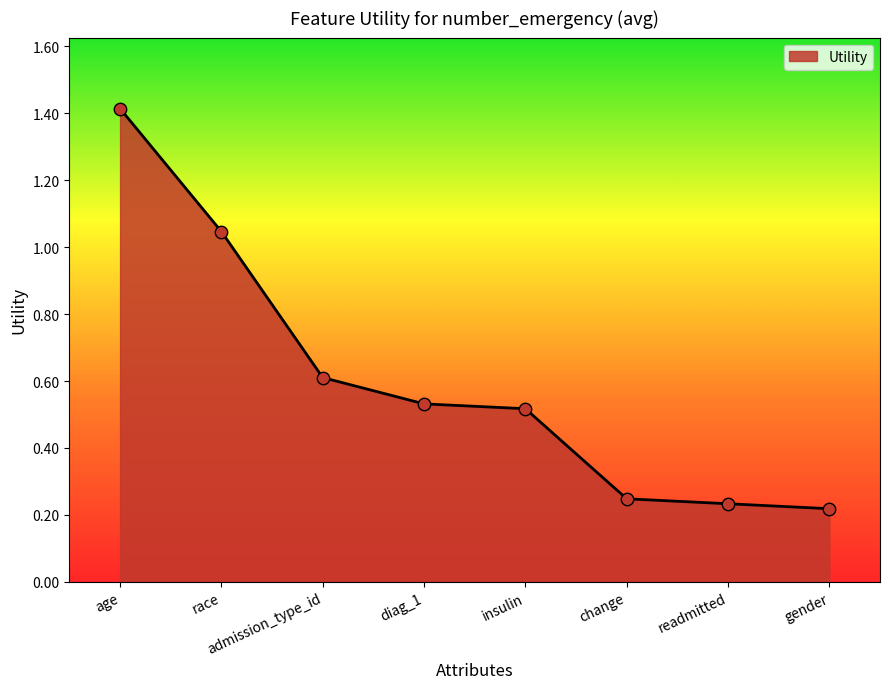

Between age and diag_1, which is larger?

age